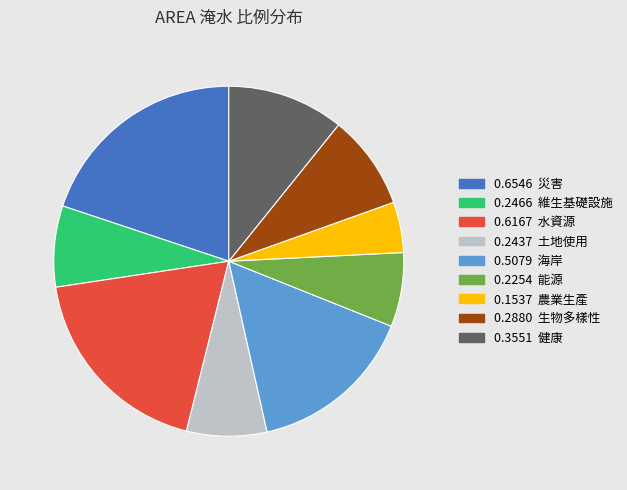

Is there any slice that represents more than half of the pie?

No